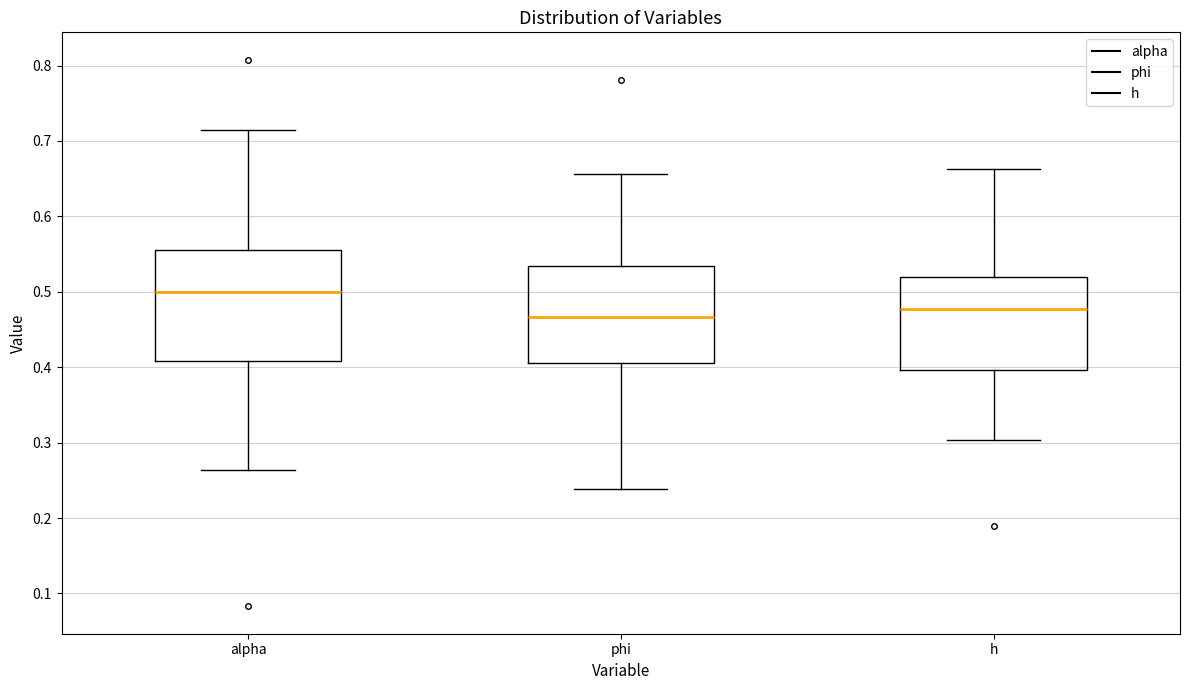

Which box is the tallest, from its lower edge to its upper edge?

alpha